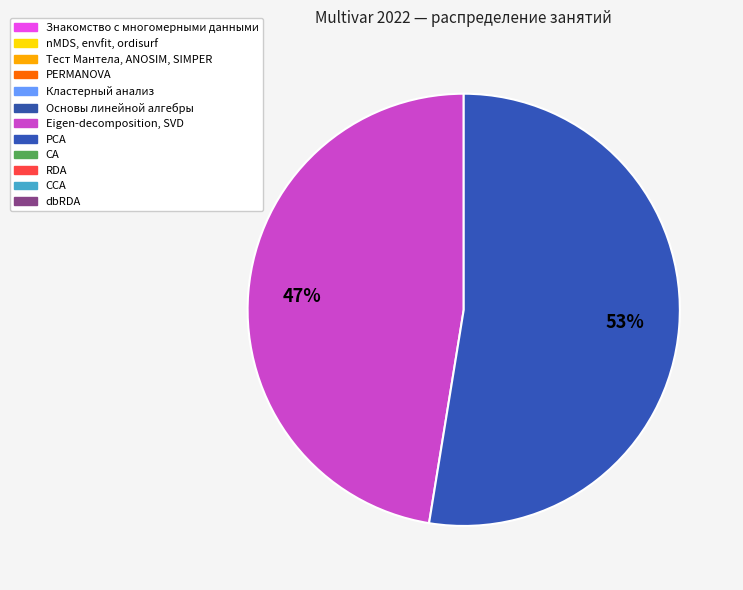

To the nearest percent, what is the average slice percentage?

50%